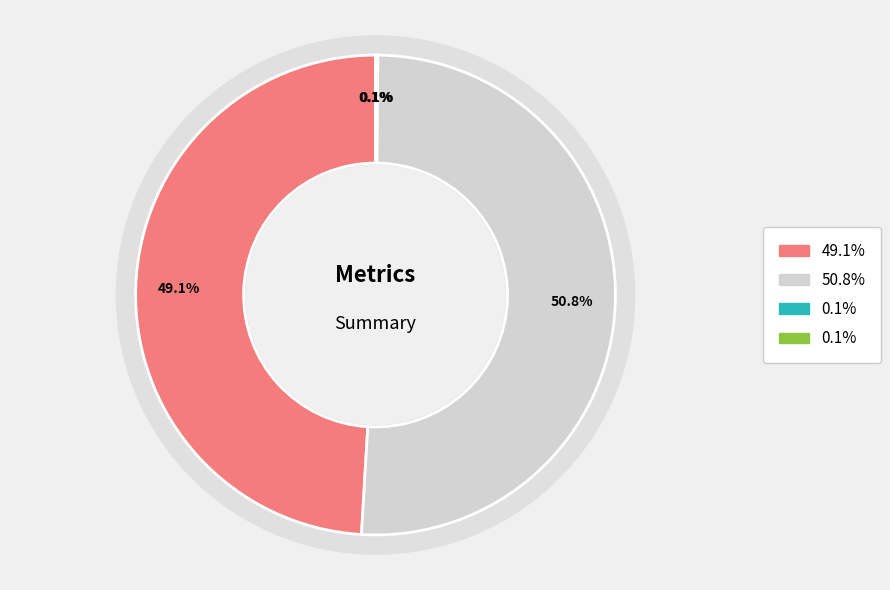

Do MAPE and Training Time together represent more than half of the pie?

No